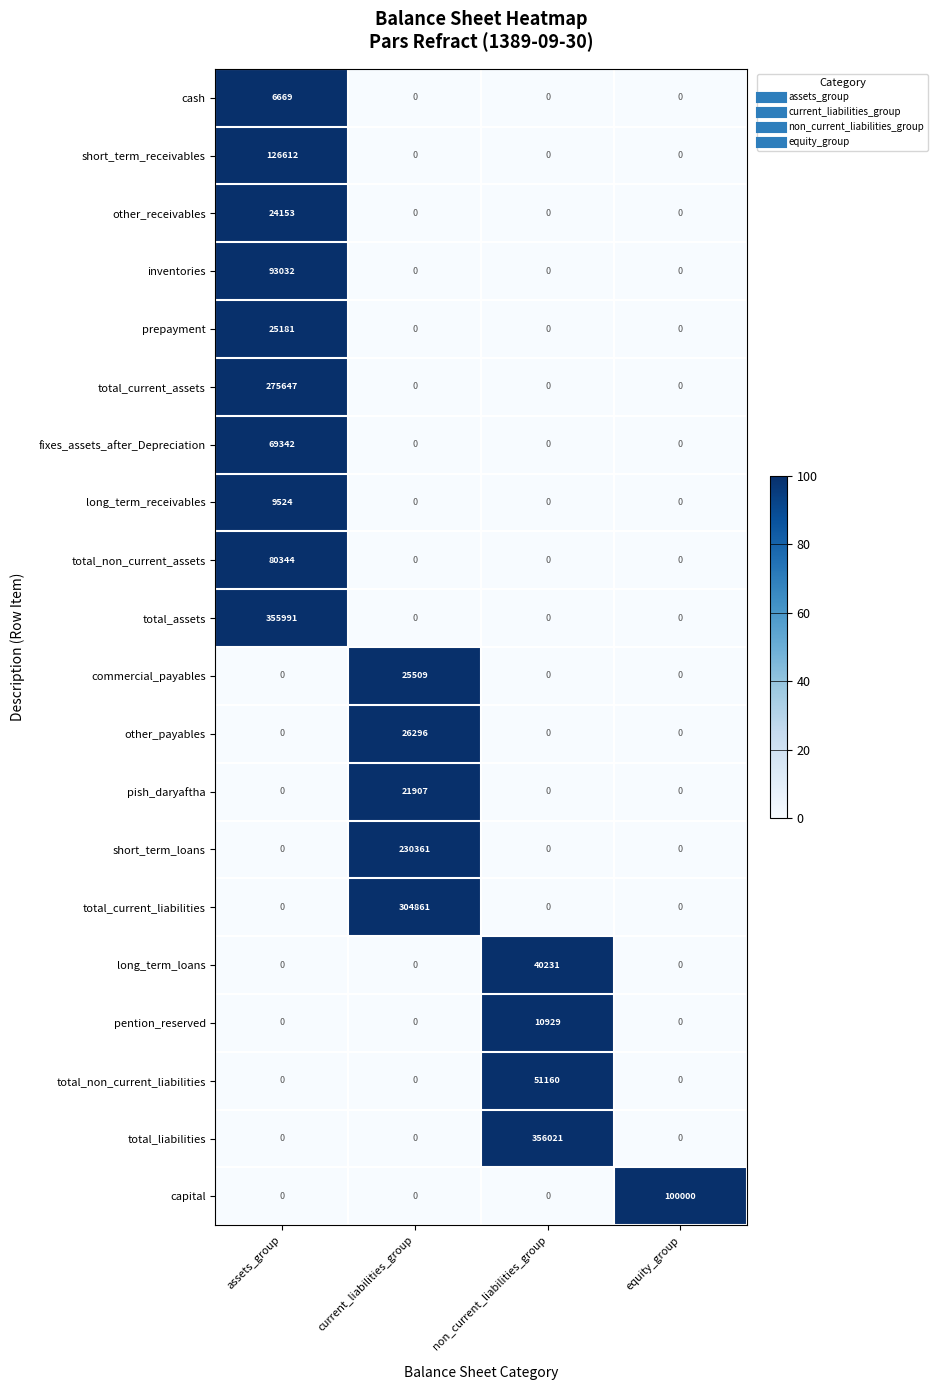

Which series has the widest spread of values?

total_liabilities